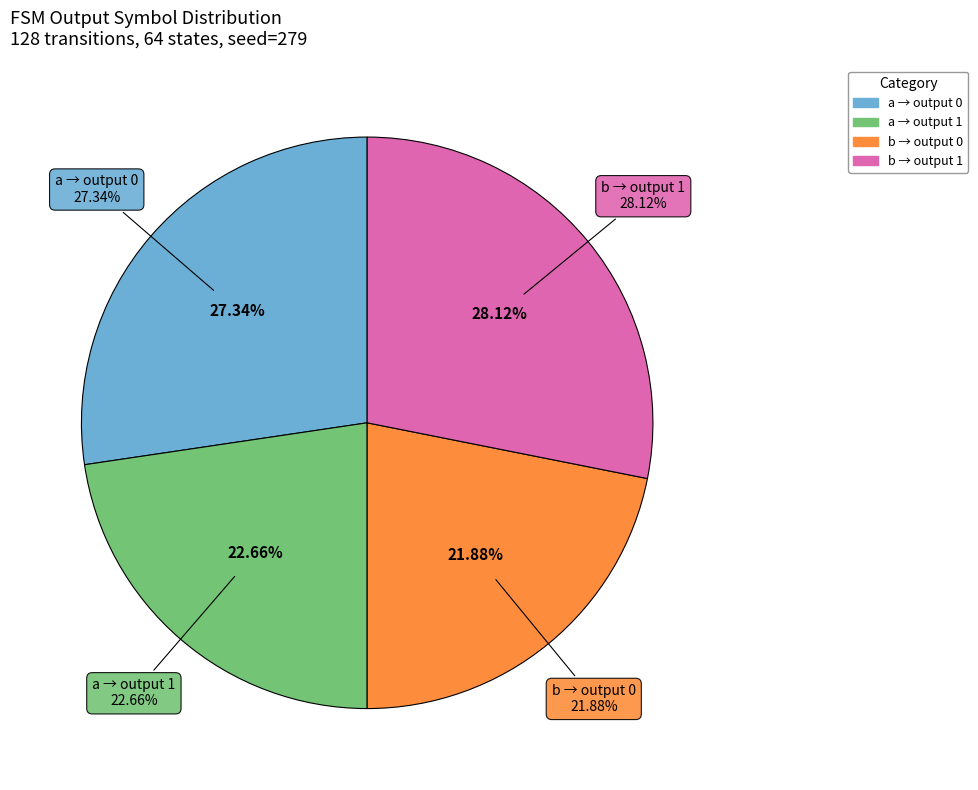

Which has a higher value, output=0 (input=a) or output=1 (input=b)?

output=1 (input=b)